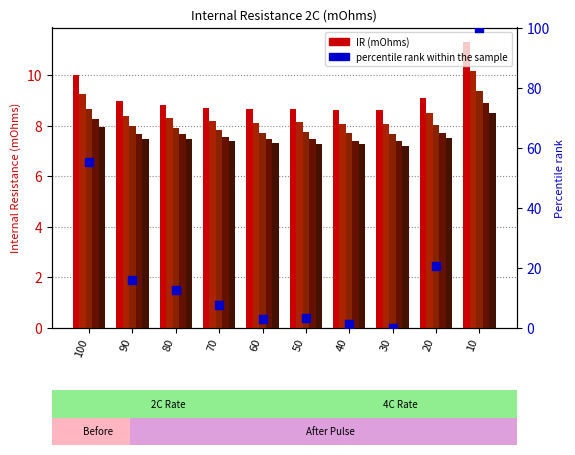

What is the change in value from 90 to 50?

-12.9